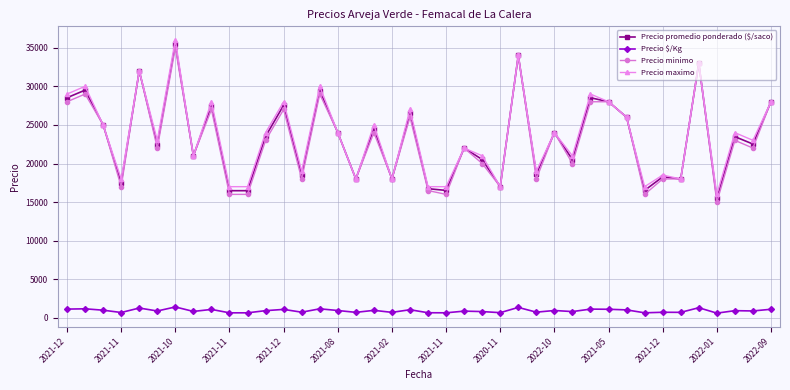

What is the maximum value shown in the chart?

36000